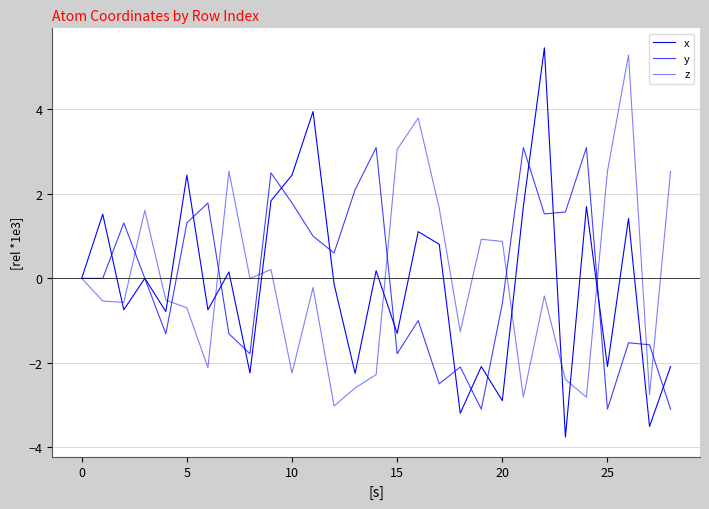

Does the chart display data point markers on the line(s)?

No